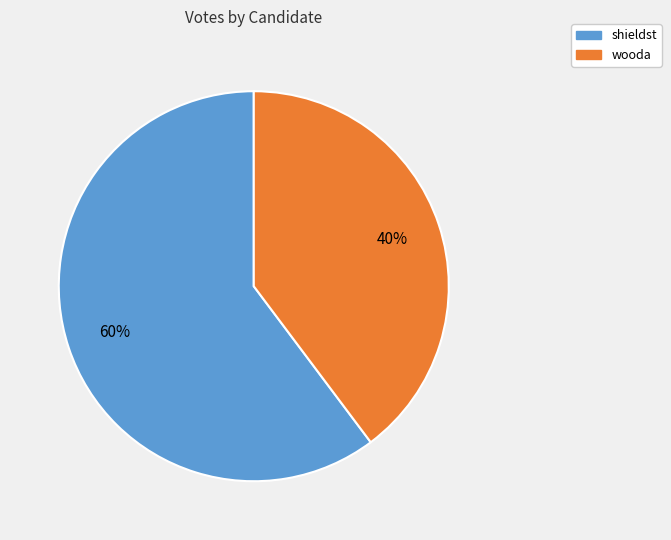

Approximately how many times larger is the value at shieldst compared to wooda?

1.5